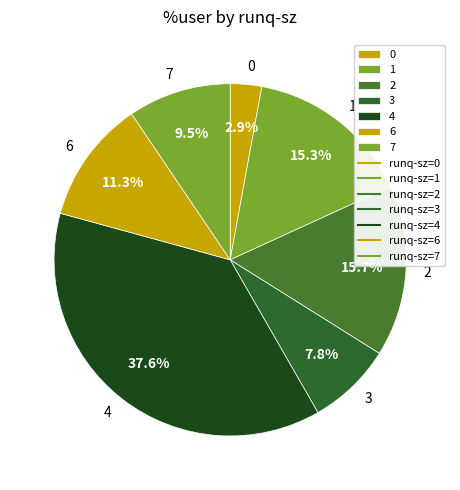

How many segments does this pie chart have?

7